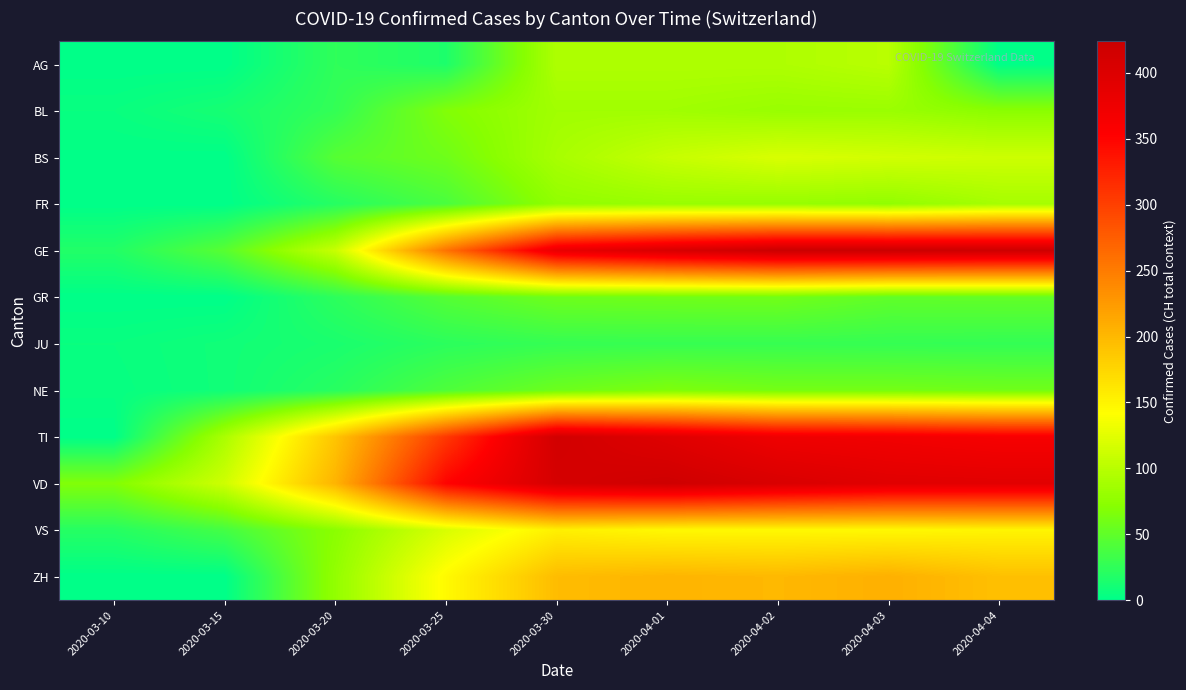

At which category is the sum across all series the highest?

2020-04-01